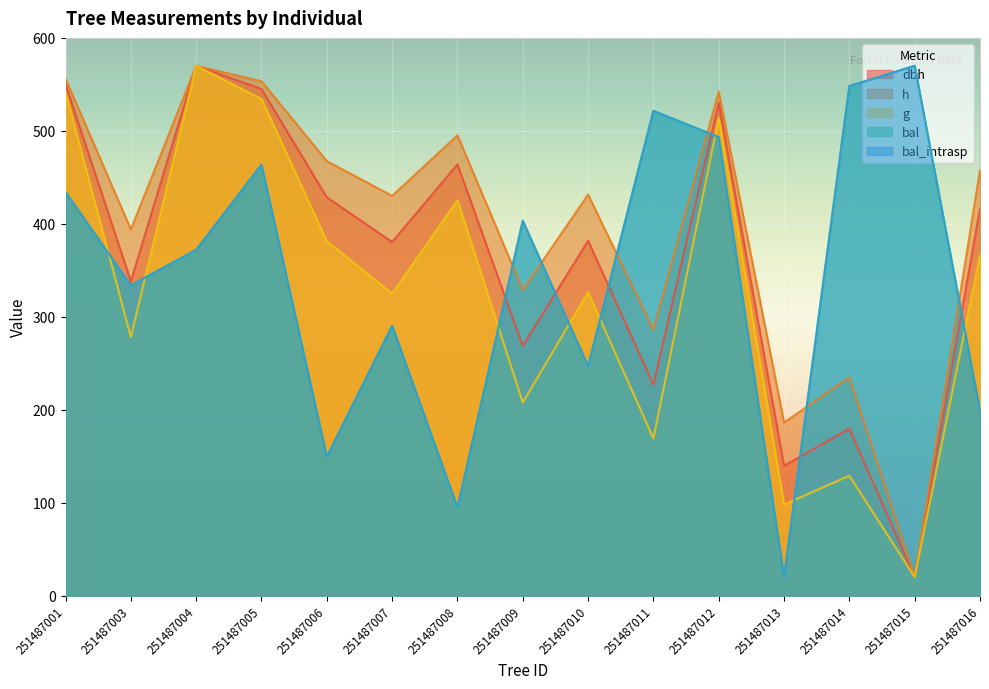

Does the chart display data point markers on the line(s)?

No